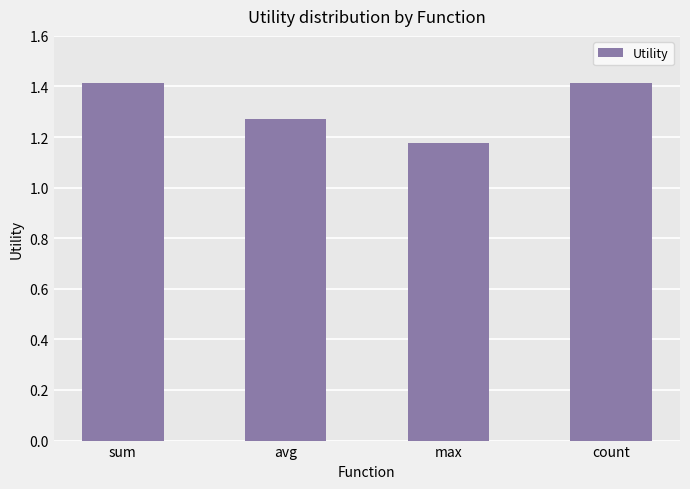

What is the label of the 4th bar from the left?

count